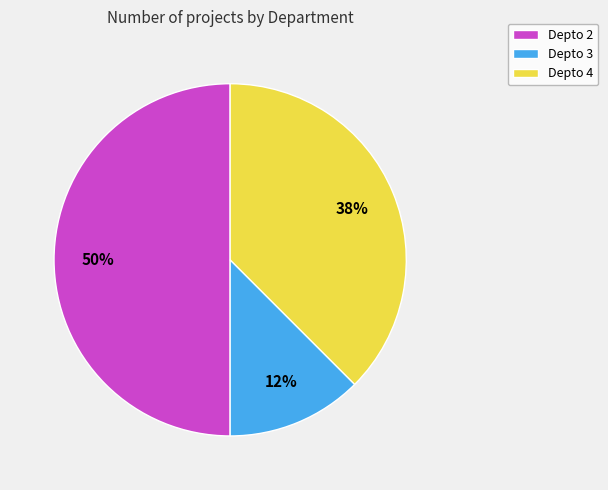

To the nearest percent, what is the combined percentage of Depto 4 and Depto 3?

50%